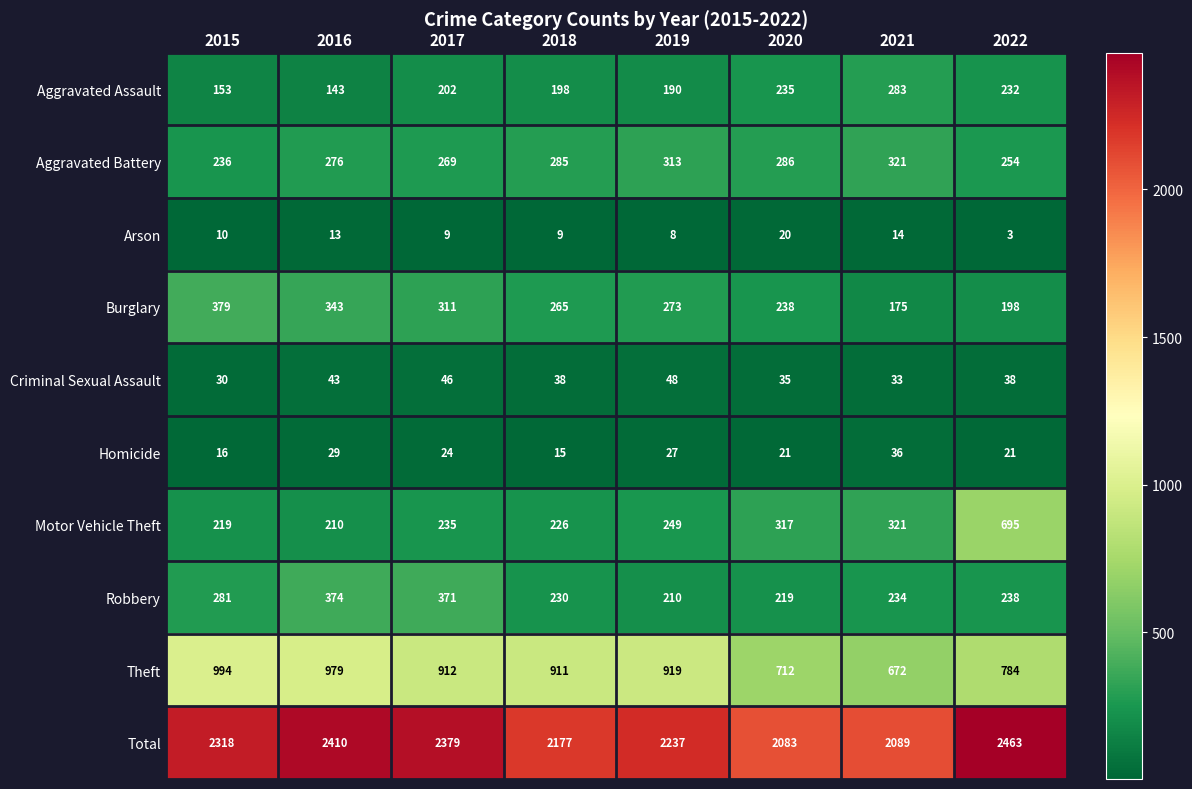

At which category does the chart reach its minimum across all series?

2022